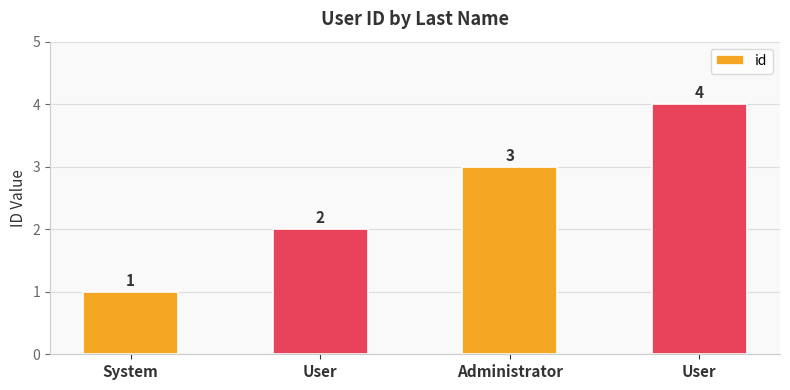

Are the bars horizontal?

No